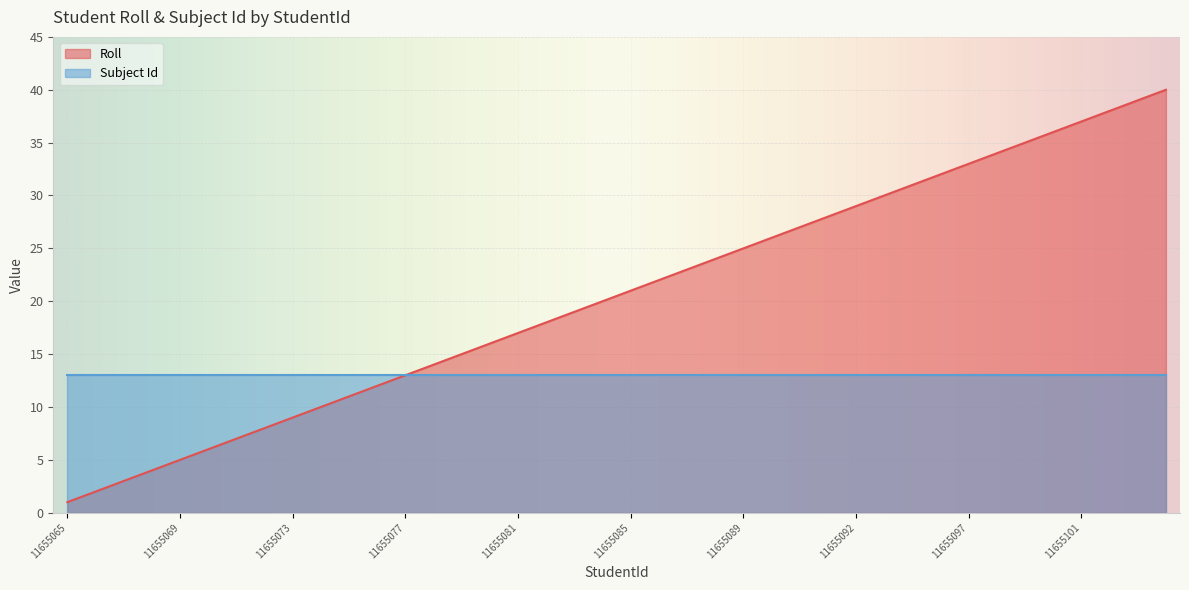

How many data points are less than 21?

20